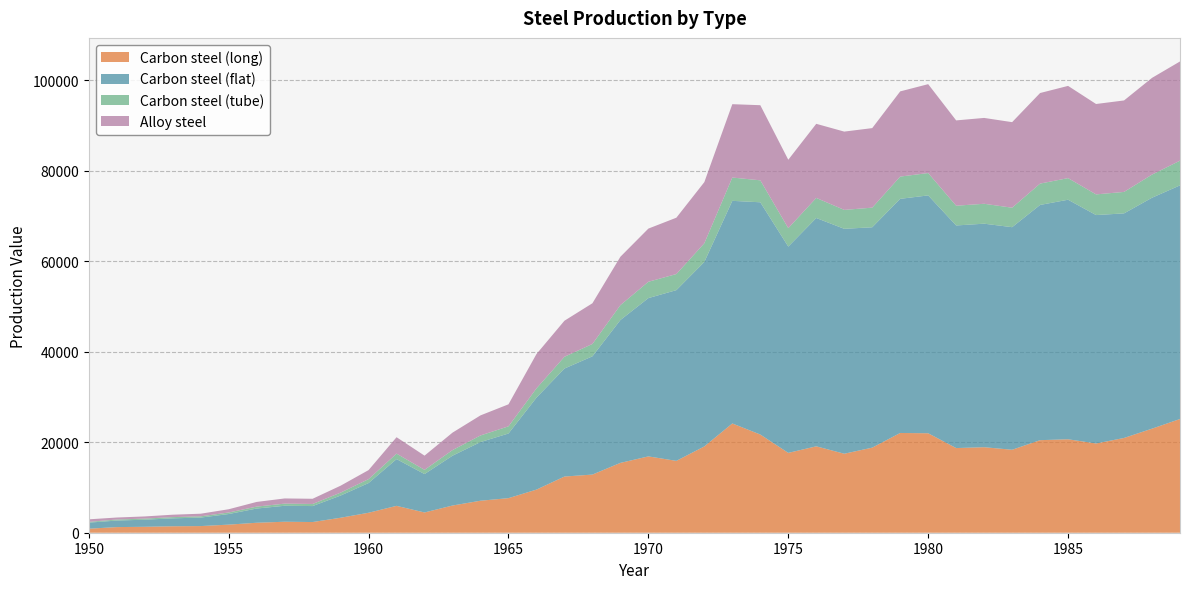

Reading left to right, transcribe all the data shown in this chart.

Carbon steel (long): 889.8	1243.7	1311.6	1424.9	1470.5	1787.8	2202.3	2428.3	2360.4	3307.5	4411.4	5936.3	4475.5	6008.8	7070.3	7639.5	9524.2	12412.2	12846.9	15431.1	16860.4	15876.2	19065.4	24137.7	21694.1	17639.1	19089.8	17452.3	18797.2	22037.4	21973.3	18702.8	18892.8	18328.3	20448.5	20645.0	19714.0	20935.8	22990.1	25123.5
Carbon steel (flat): 1336.5	1442.4	1565.3	1753.2	1875.8	2340.5	3139.6	3524.8	3528.3	4901.8	6564.3	10329.6	8482.8	11006.9	12958.5	14279.4	20311.1	23858.0	26121.5	31558.1	34970.4	37717.8	40754.9	49181.4	51304.7	45570.4	50437.8	49686.6	48681.7	51724.9	52546.3	49177.1	49378.3	49170.1	51965.7	52918.7	50462.3	49612.7	51016.7	51612.4
Carbon steel (tube): 173.8	230.4	244.4	267.2	277.9	339.8	426.4	472.3	462.3	646.9	864.0	1207.6	931.4	1239.7	1459.7	1586.1	2052.3	2598.9	2733.2	3289.9	3610.8	3551.3	4130.8	5147.1	4851.7	4074.1	4437.5	4179.7	4335.3	4914.5	4940.0	4364.7	4398.3	4303.1	4718.0	4773.6	4567.7	4741.3	5111.8	5456.9
Alloy steel: 558.5	440.8	476.9	534.6	577.3	717.7	1033.5	1146.4	1149.9	1531.5	1995.5	3624.5	3136.3	3856.5	4434.0	4860.9	7580.2	7962.9	8988.0	10685.6	11745.1	12447.2	13503.5	16206.6	16596.0	15111.6	16369.3	17296.3	17569.8	18820.2	19634.5	18844.6	18965.8	18899.6	20005.5	20373.4	19969.1	20206.8	21365.5	21918.8